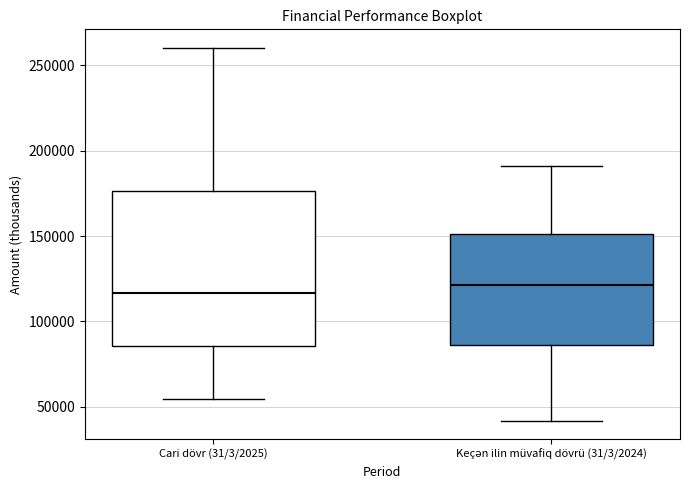

Reading left to right, transcribe this box plot: for each box, give where its median line is, the range the box spans, and where its two whiskers end, as read against the y-axis. The values are not printed on the chart, so give them approximately, as read against the axis.

Cari dövr (31/3/2025): median 115000, box 85000 to 175000, whiskers 55000 to 260000
Keçən ilin müvafiq dövrü (31/3/2024): median 120000, box 85000 to 150000, whiskers 40000 to 190000